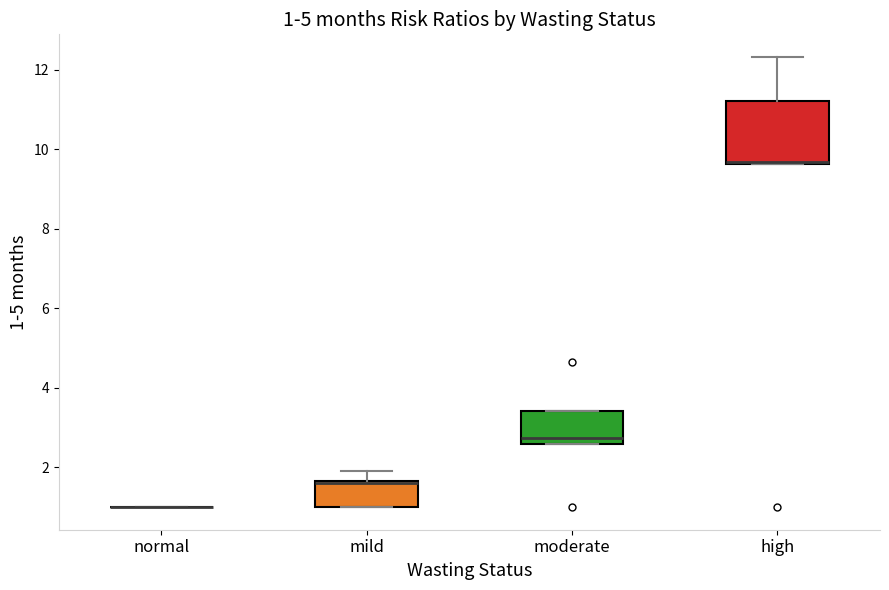

Comparing the boxes themselves (not the whiskers), which one is the tallest?

high